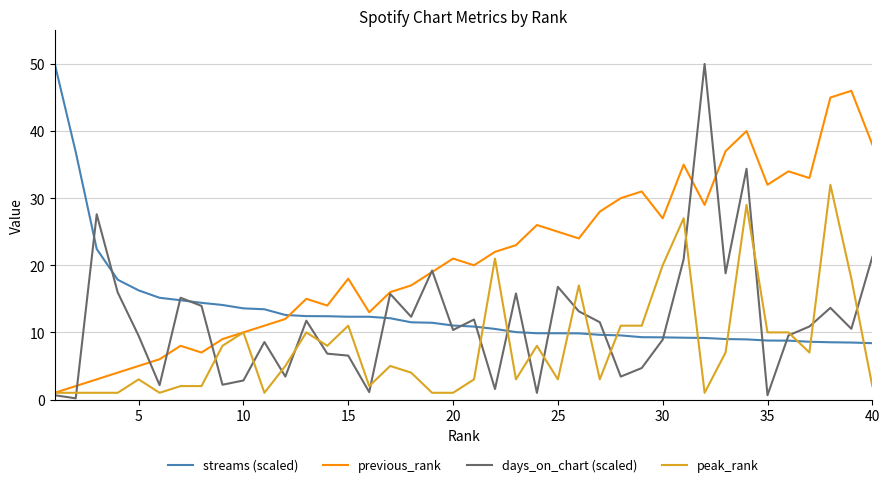

What is the greatest value displayed?

50.0